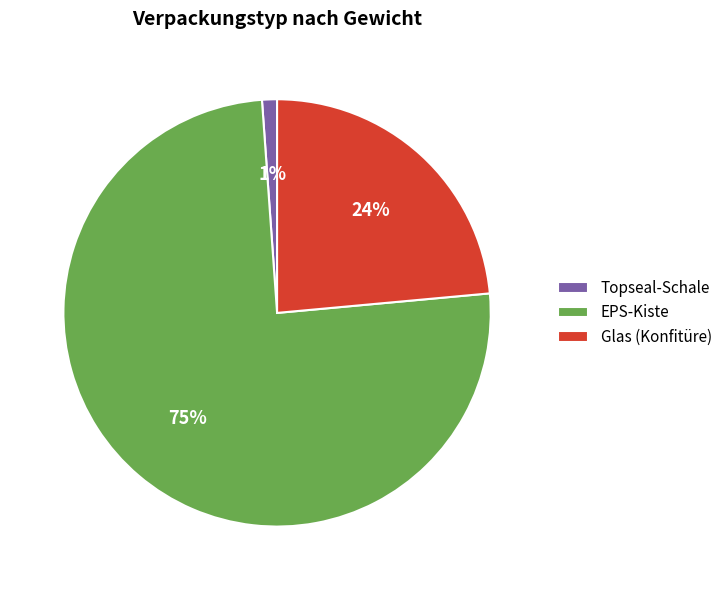

To the nearest percent, what is the combined percentage of EPS-Kiste and Topseal-Schale?

76%